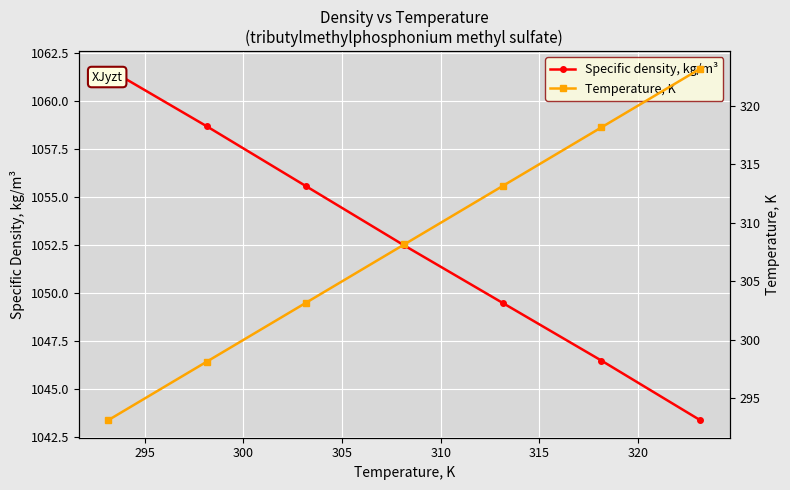

What is the value of the Specific density, kg/m³ point at the 1st from the left?

1061.7